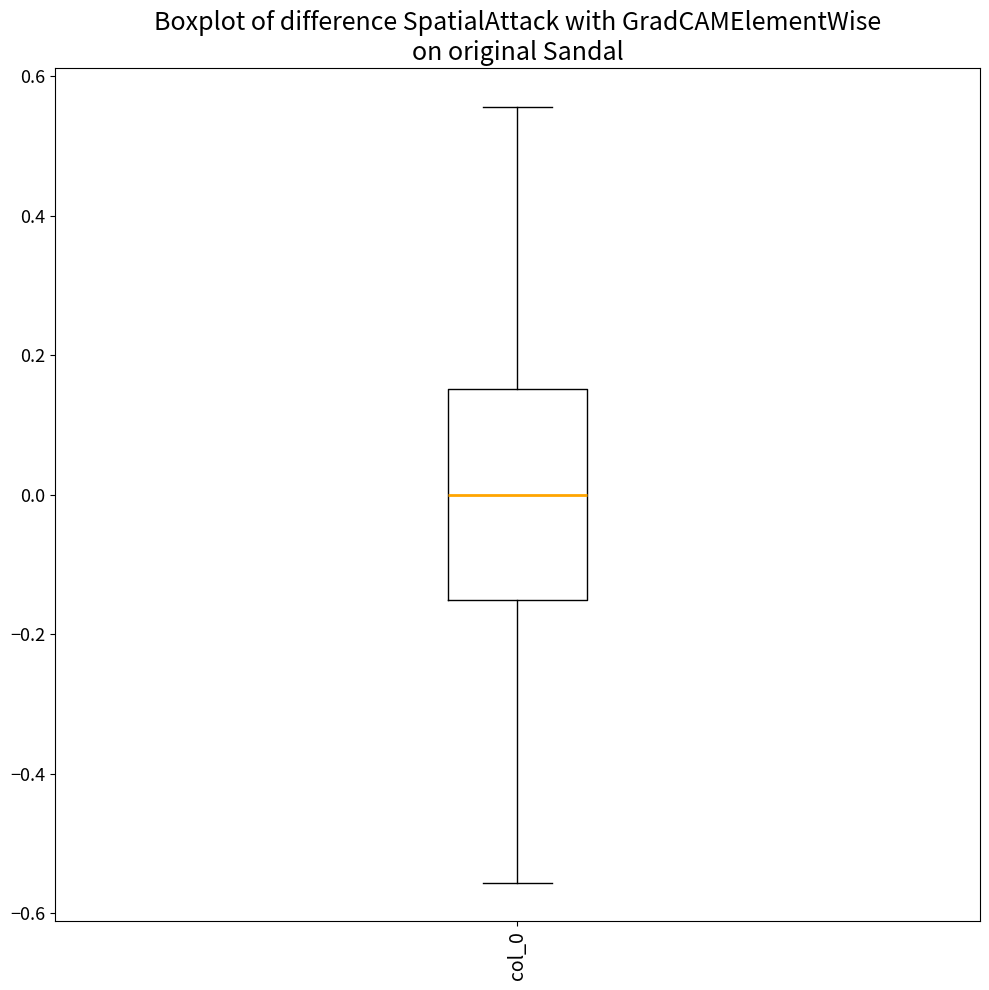

Read this box plot against the y-axis: the position of the median line, the range covered by the box, and the ends of both whiskers. The values are not printed on the chart, so give them approximately, as read against the axis.

median 0.00, box -0.16 to 0.16, whiskers -0.56 to 0.56